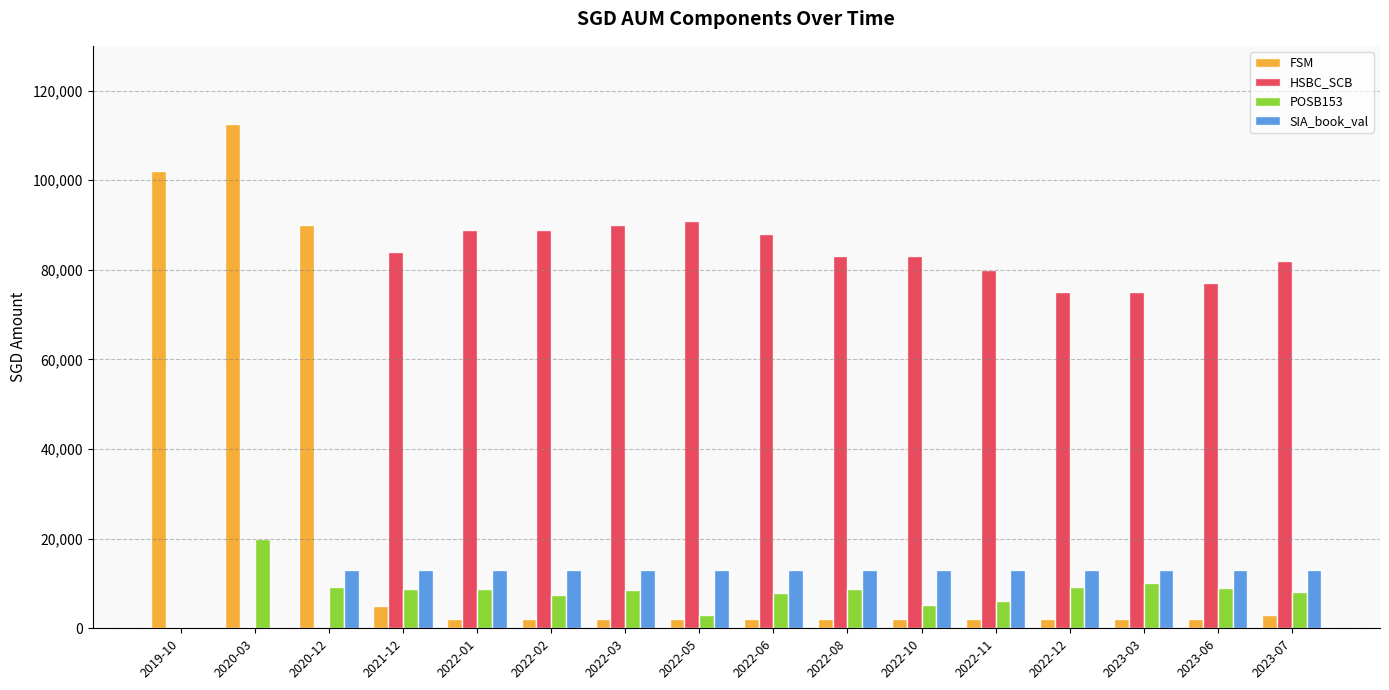

Is it true that SIA_book_val equals 13108.5 at 2022-01?

True